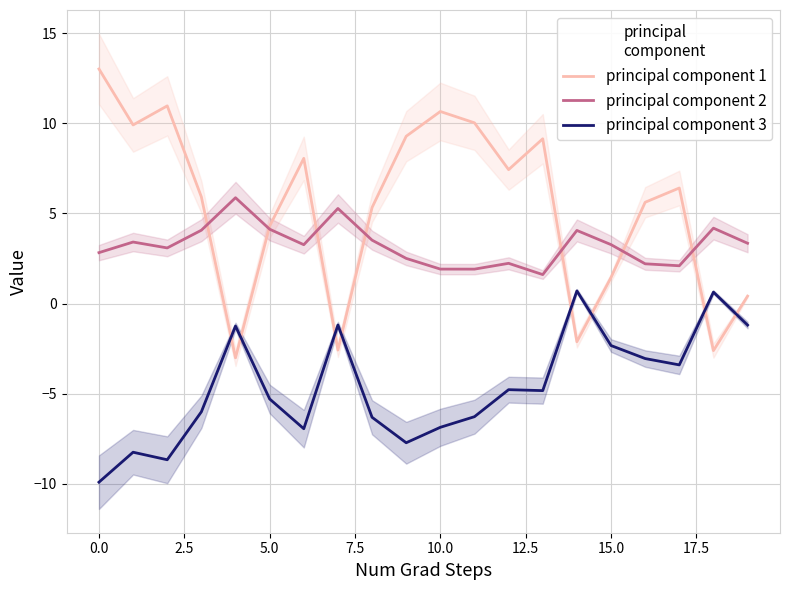

How many values in principal component 3 are below zero?

18